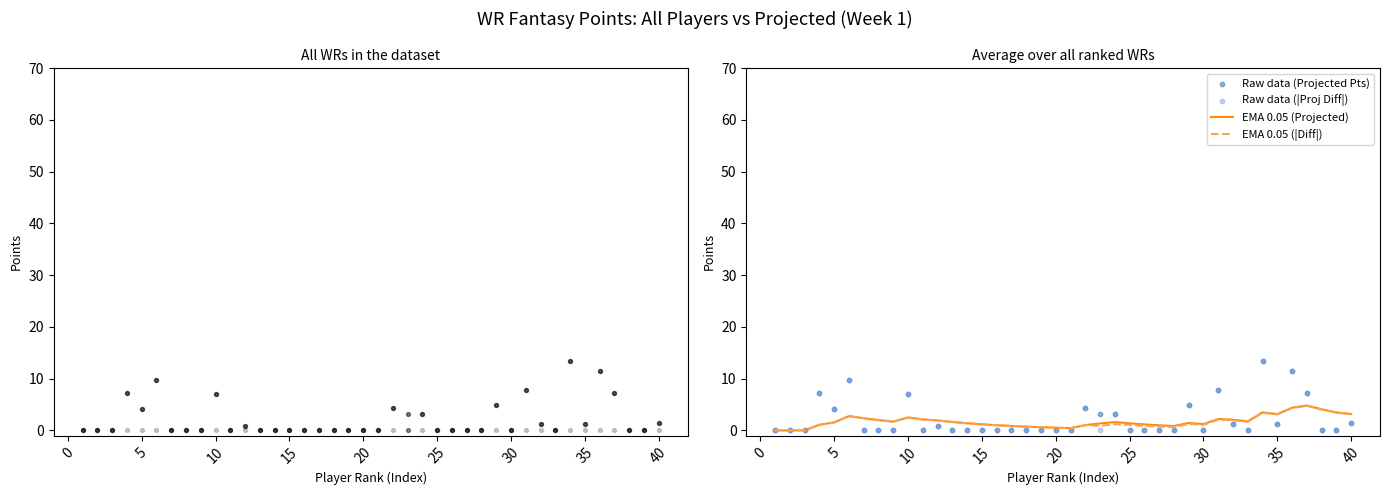

At which category is the sum across all series the highest?

34